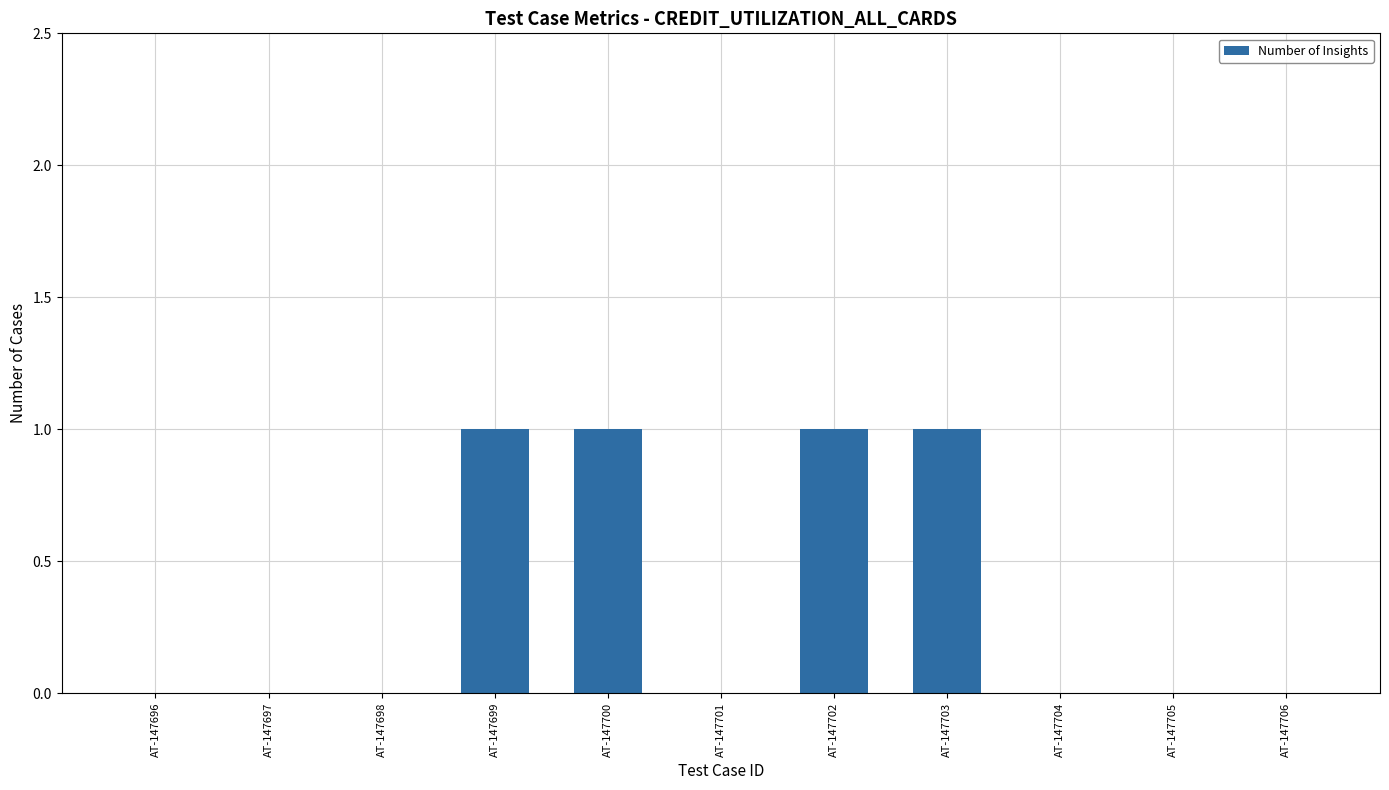

What is the change in value from AT-147698 to AT-147699?

+1